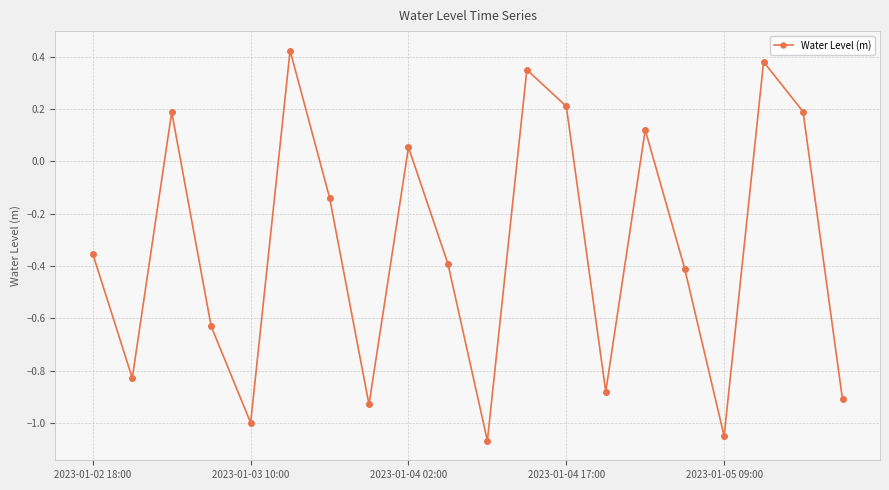

What is the difference between the maximum and minimum values?

1.5